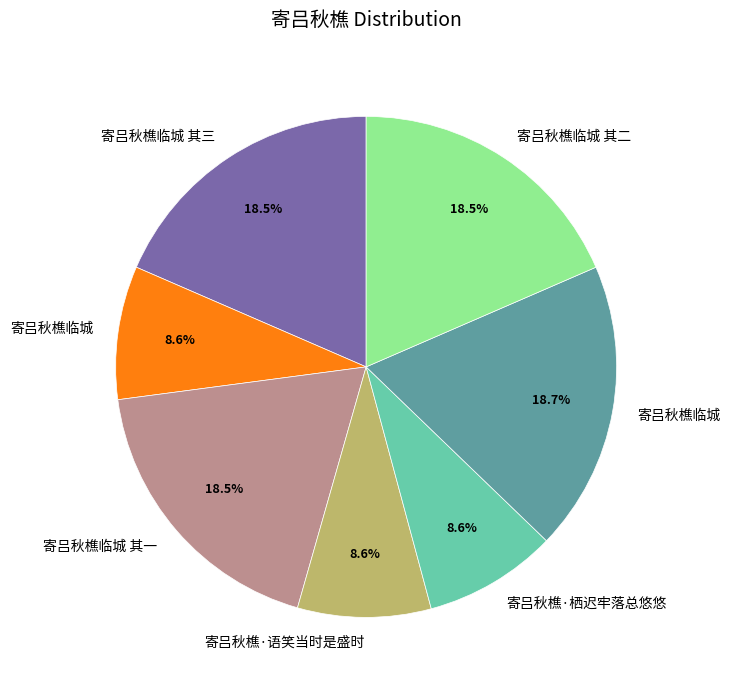

To the nearest percent, what is the difference between the largest and smallest slice percentages?

10%